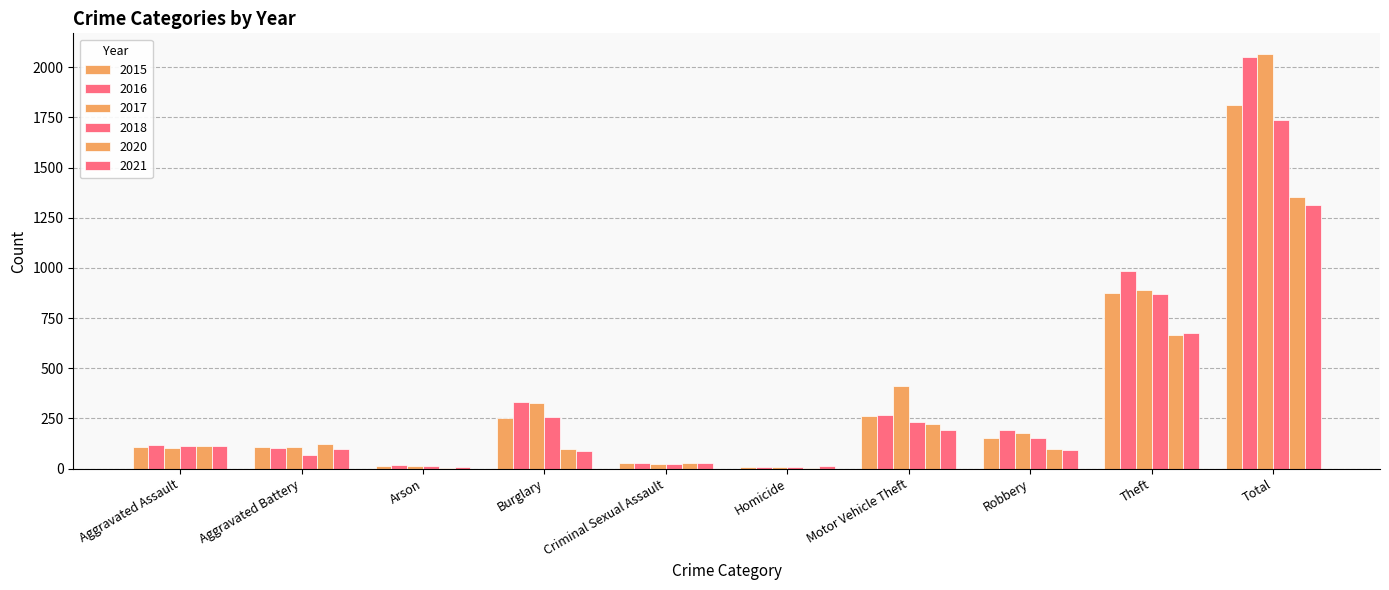

What is the sum of all 2015 values?

3624